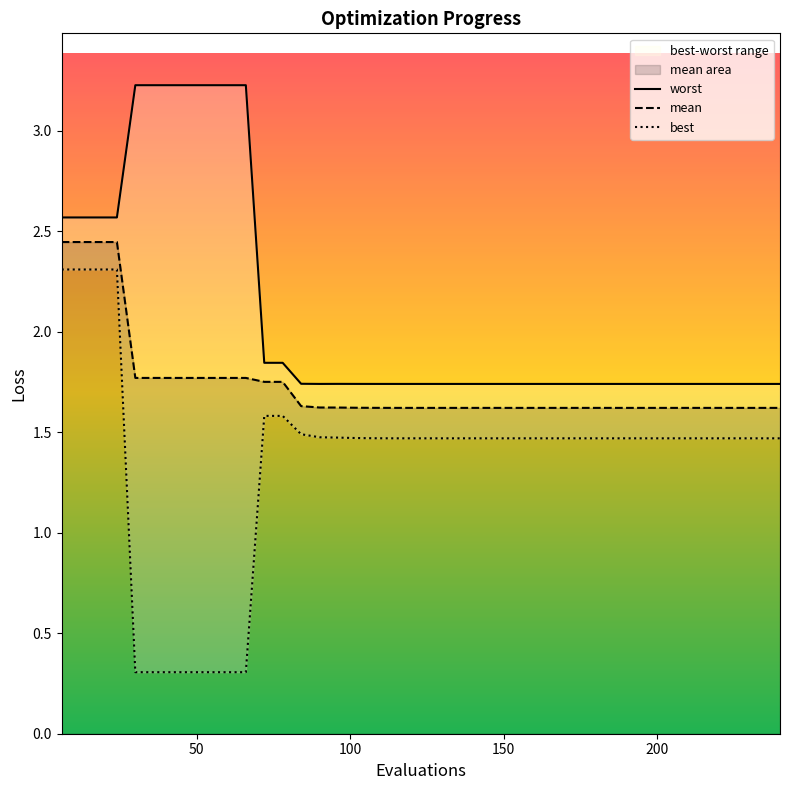

Count the best values in the range 1 to 2.

29